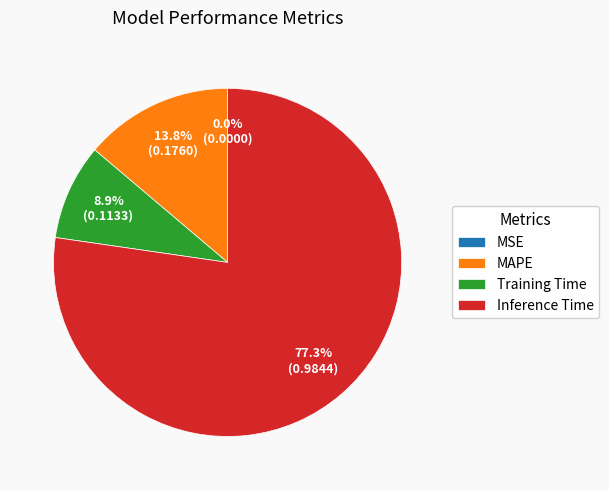

Which category has the biggest portion of the pie?

Inference Time